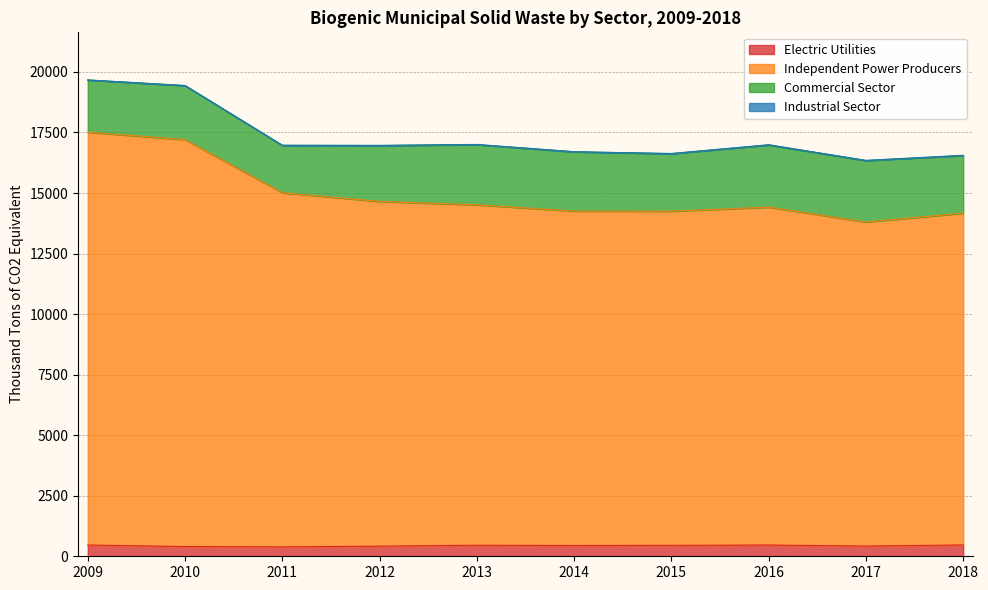

Count the number of categories in the chart.

10